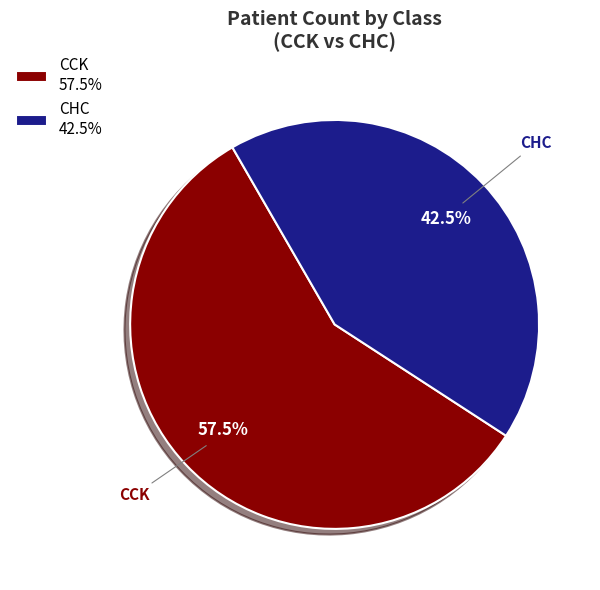

Which slice is the largest?

CCK